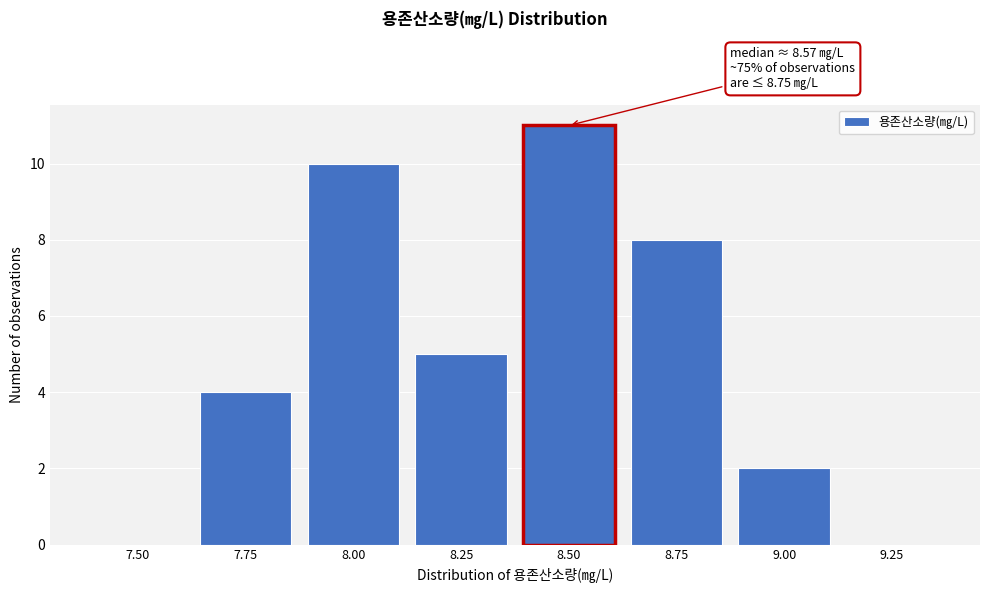

Reading left to right, extract all data points from this chart.

7.50=0	7.75=4	8.00=10	8.25=5	8.50=11	8.75=8	9.00=2	9.25=0